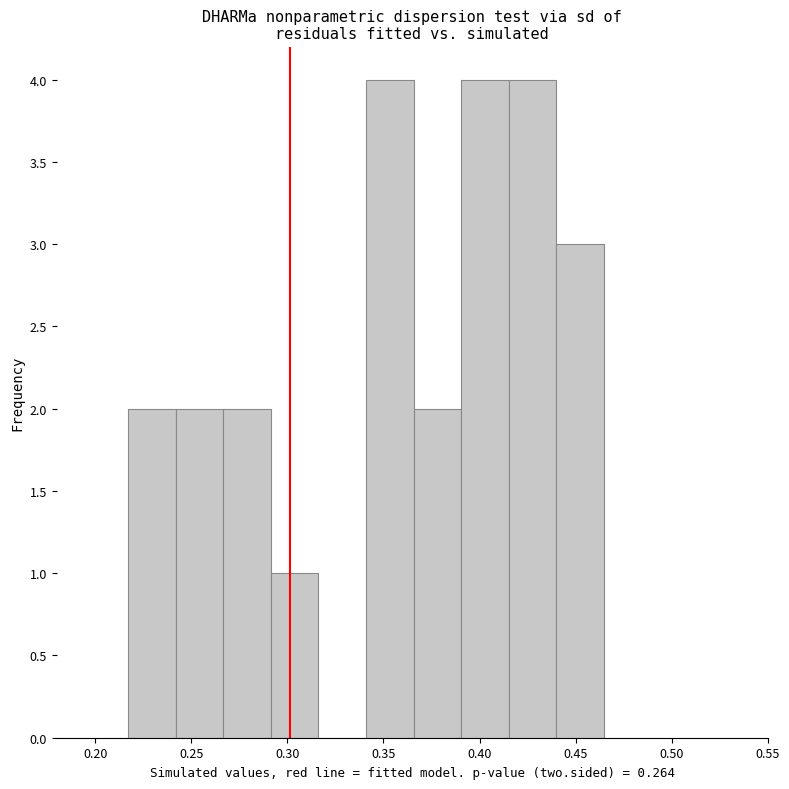

Reading left to right, transcribe this chart: for each bar, give the range it covers on the x-axis and its height. Neither the bar edges nor the heights are printed on the chart, so give them approximately, as read against the axes.

0.215 to 0.240: 2
0.240 to 0.265: 2
0.265 to 0.290: 2
0.290 to 0.315: 1
0.315 to 0.340: 0
0.340 to 0.365: 4
0.365 to 0.390: 2
0.390 to 0.415: 4
0.415 to 0.440: 4
0.440 to 0.465: 3